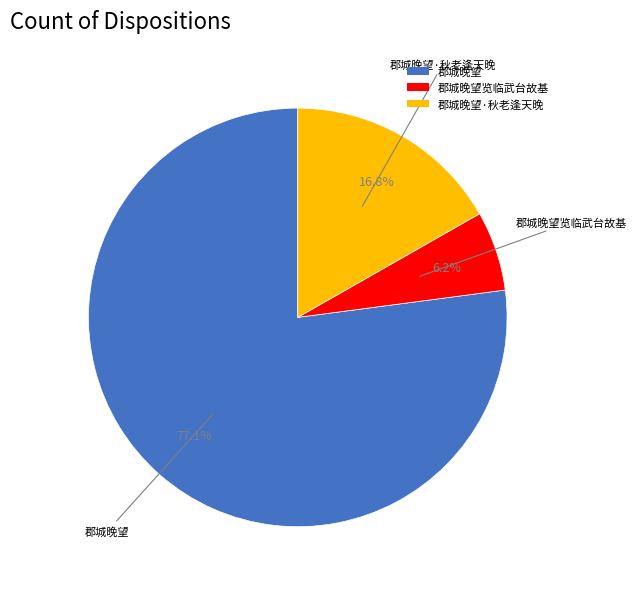

To the nearest percent, what is the combined percentage of 郡城晚望览临武台故基 and 郡城晚望?

83%